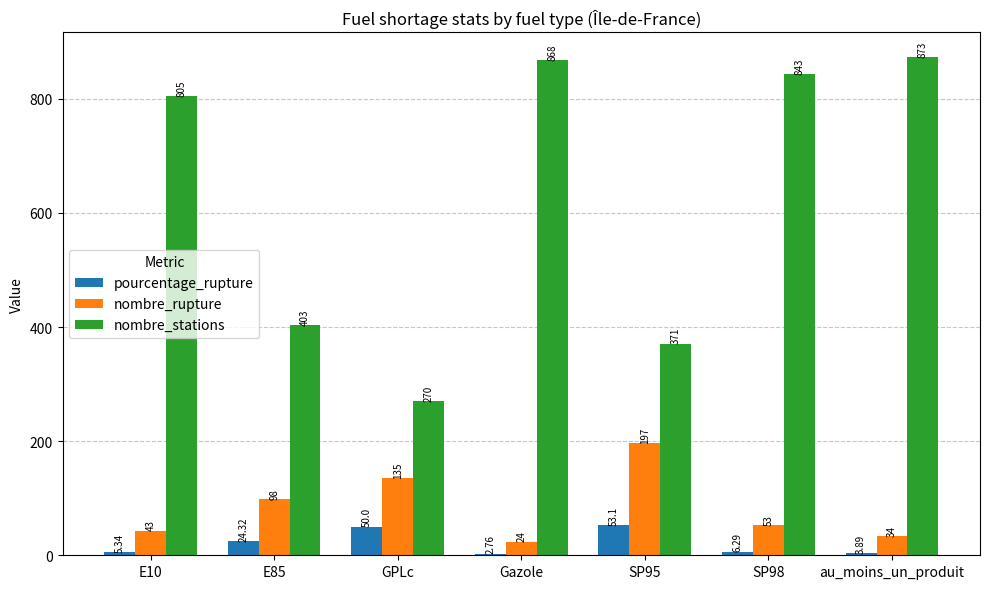

How many data points in pourcentage_rupture are less than 6?

3